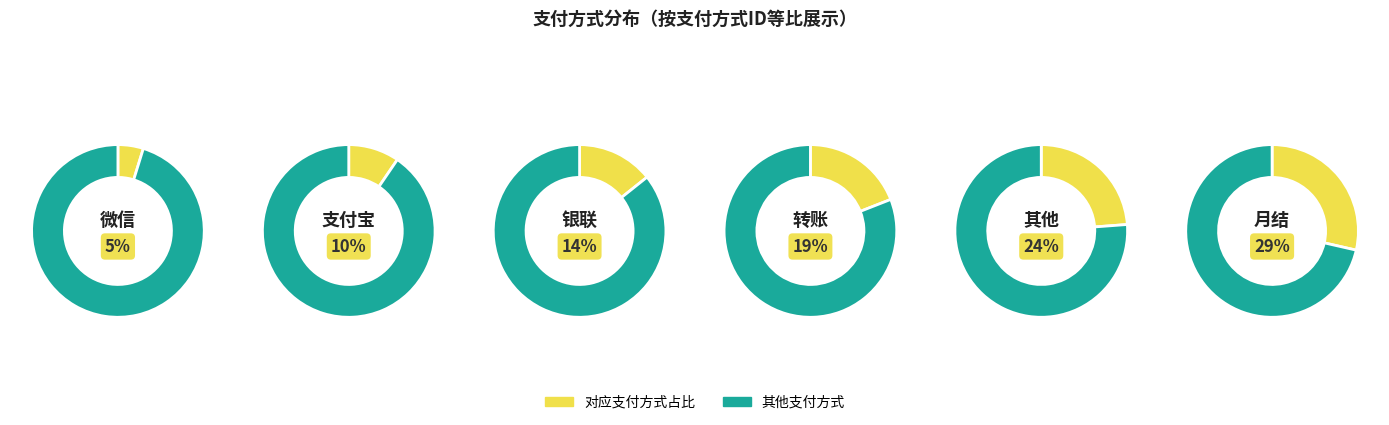

To the nearest percent, what percentage of the pie is 银联?

14%